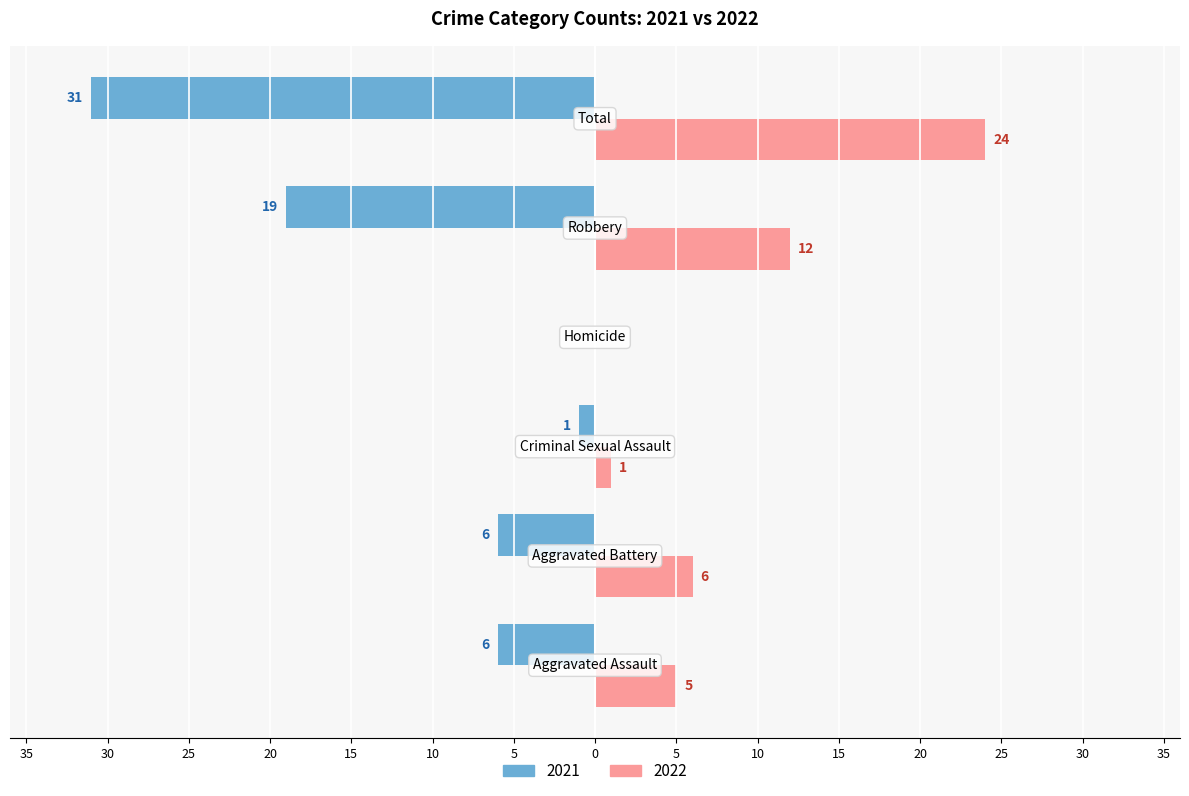

What are all the series names shown in the legend?

2021, 2022